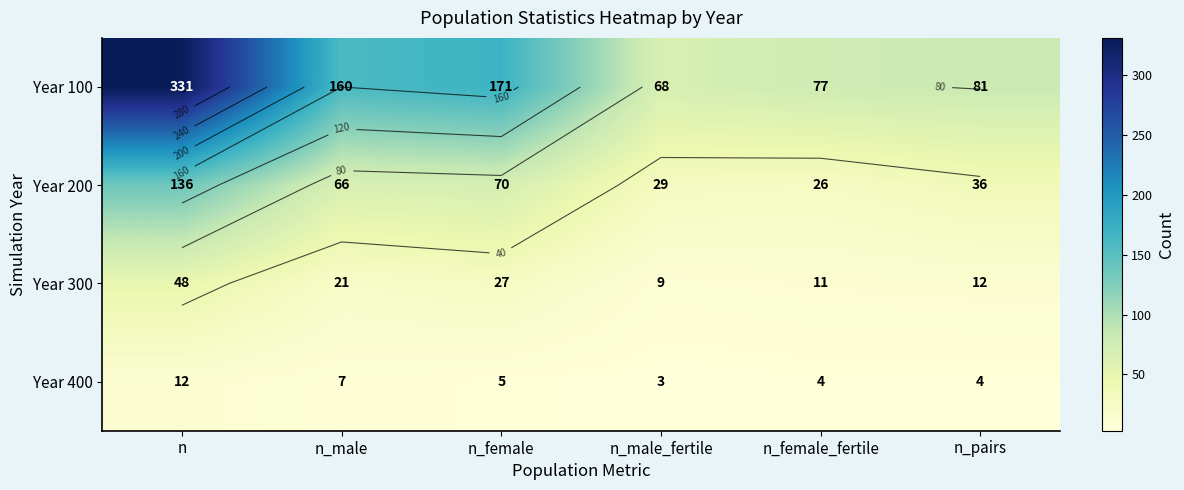

What is the greatest value displayed?

331